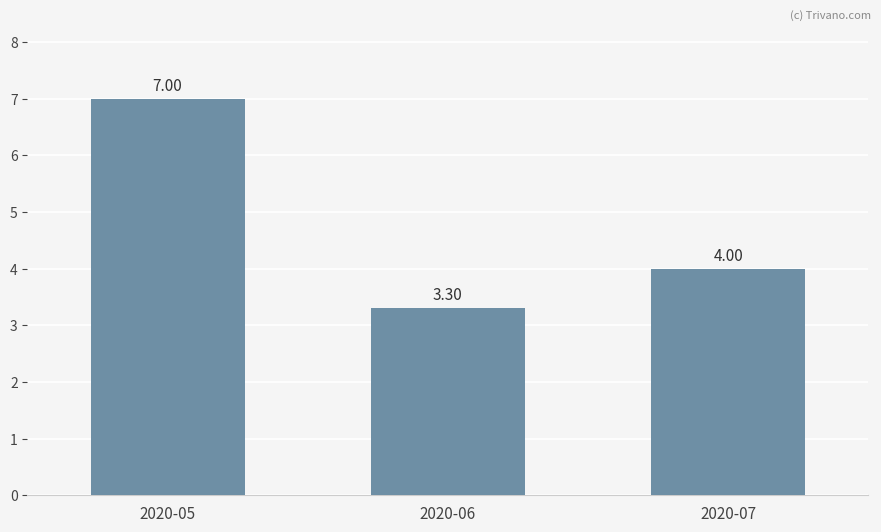

Which category has the highest value across all series?

2020-05